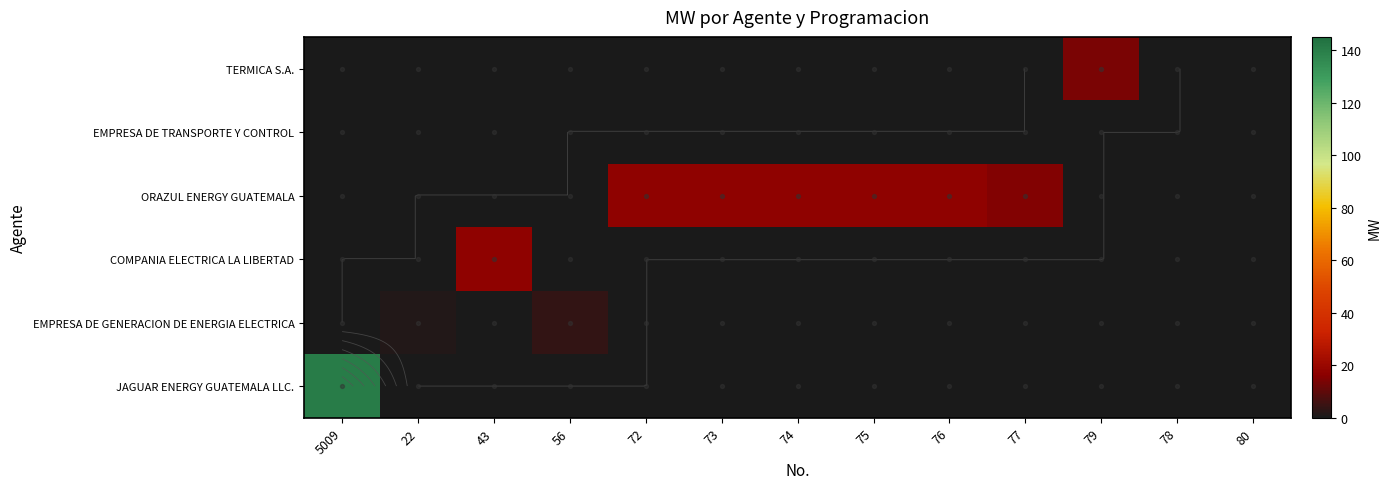

How many data points in ORAZUL ENERGY GUATEMALA are above 0?

6